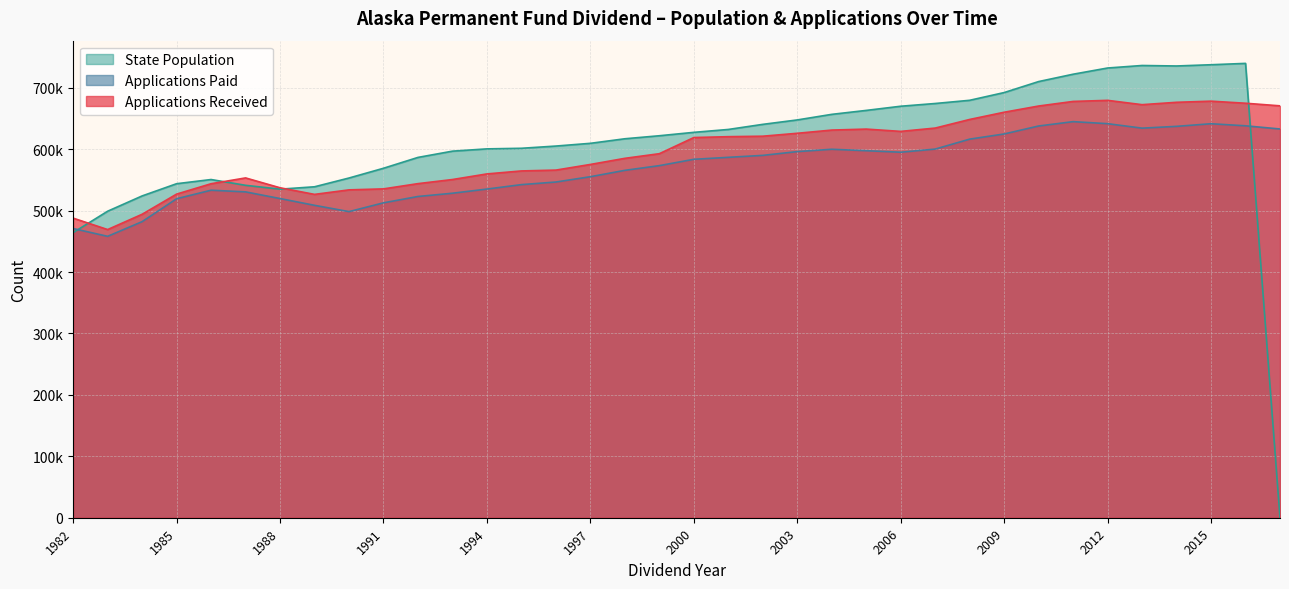

Which series has the widest spread of values?

State Population